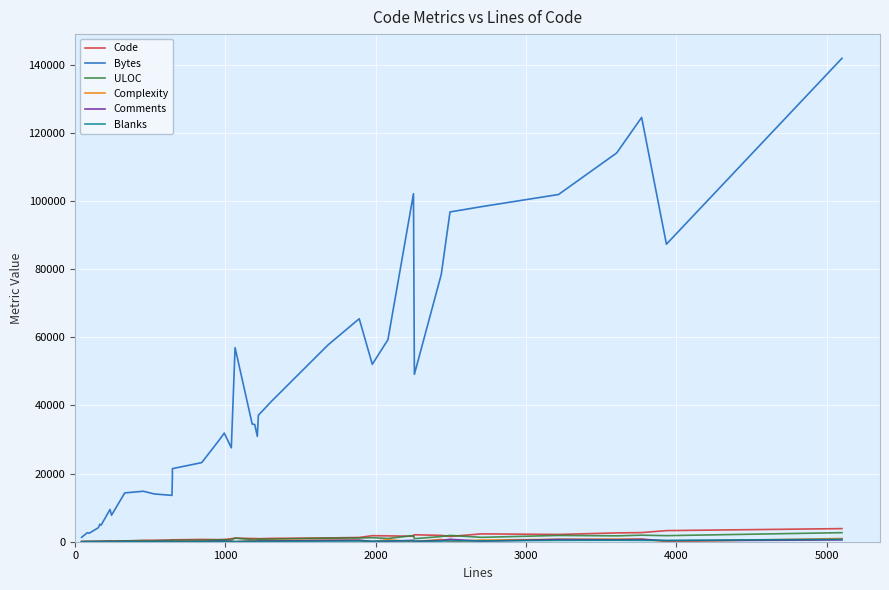

What is the difference between the Complexity values at 5000 and 4000?

8